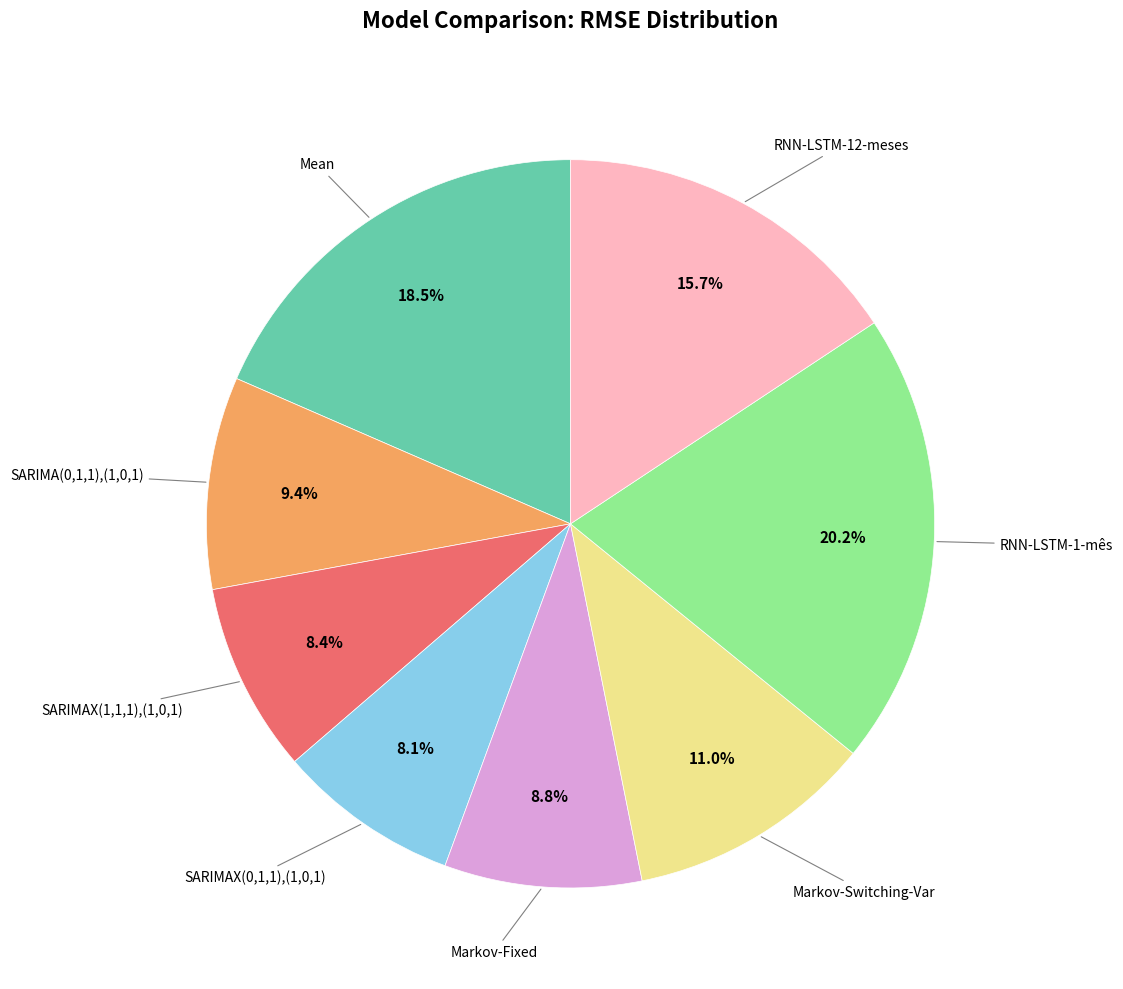

Is there any slice that represents more than half of the pie?

No